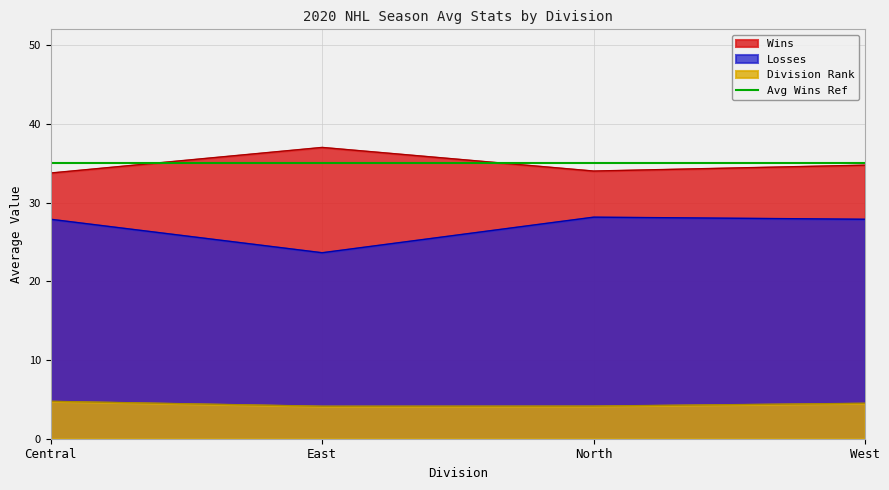

What is the difference between the maximum and second lowest values in the Wins series?

3.0